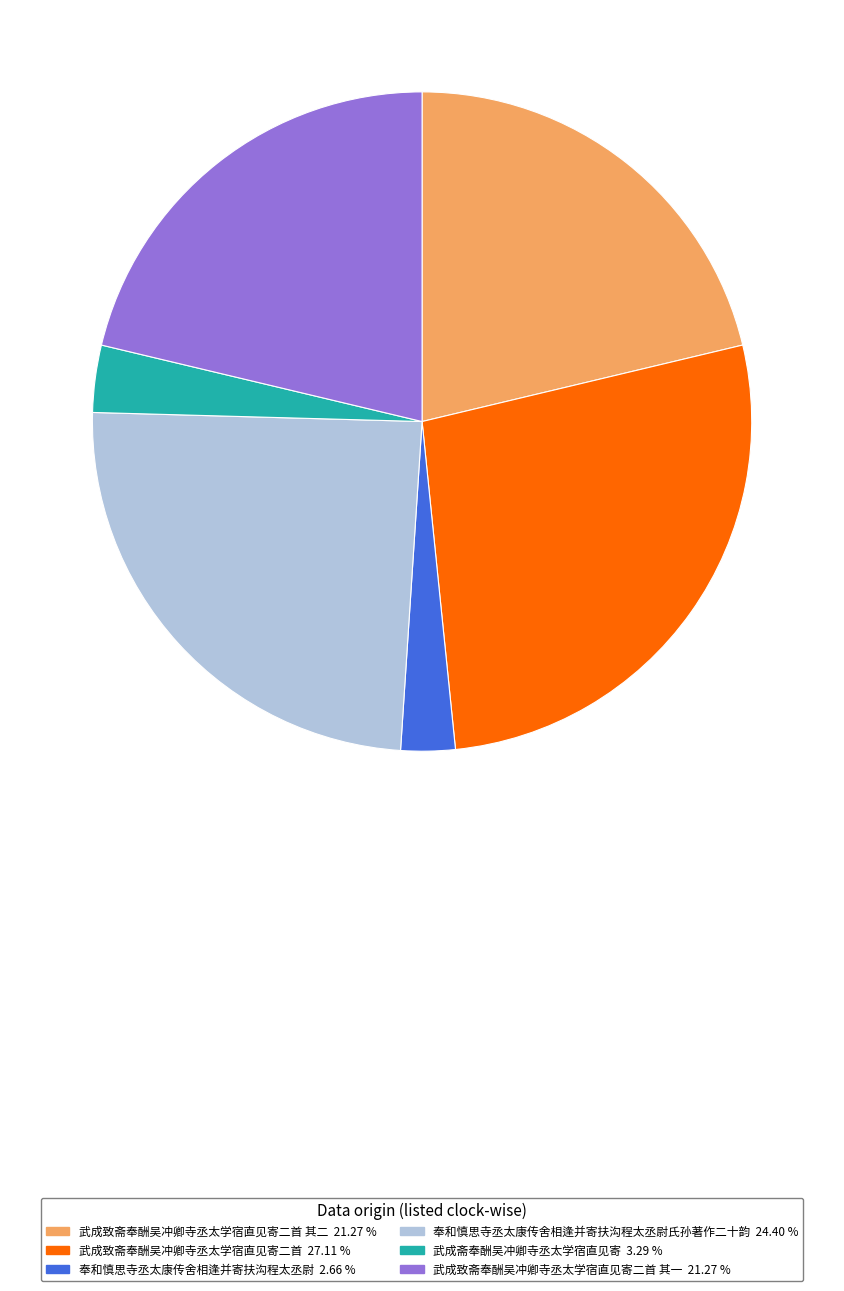

Does any single category account for the majority?

No